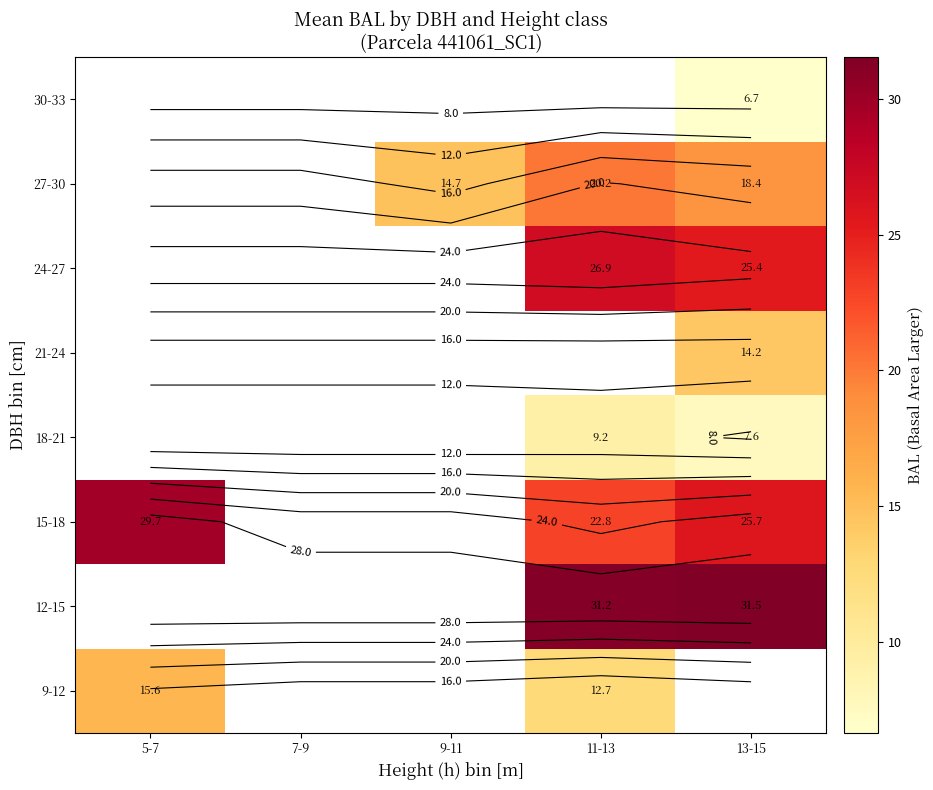

What is the greatest value displayed?

31.5